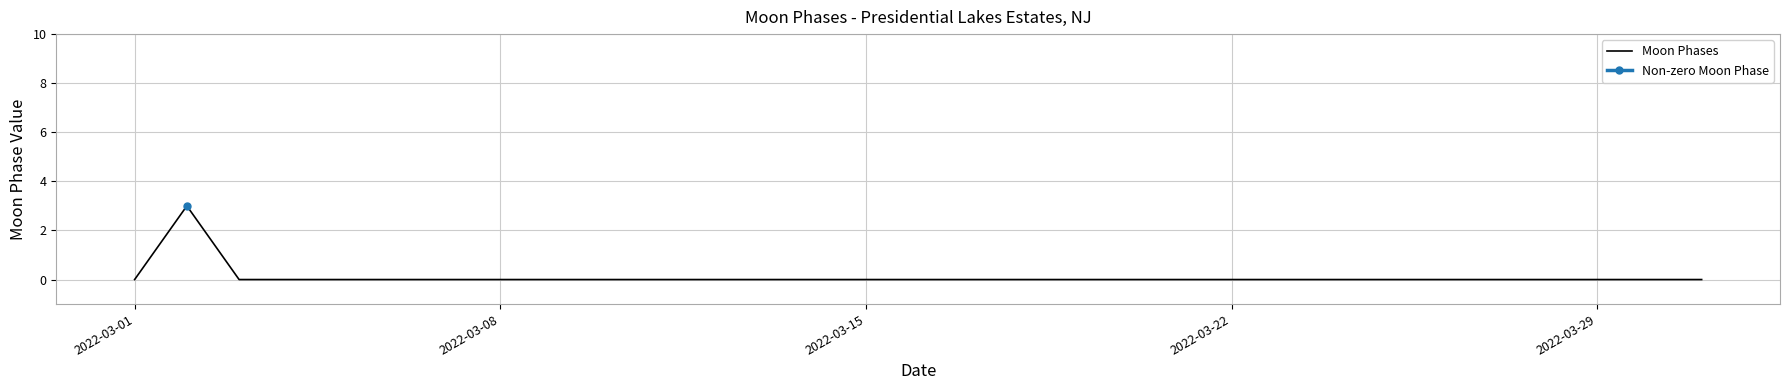

How many positive values are there?

1